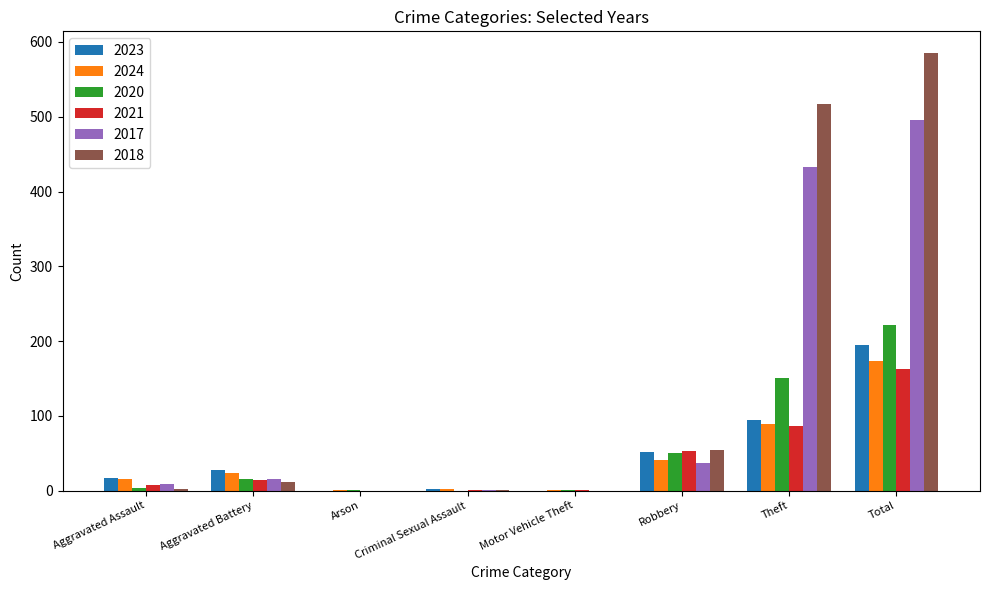

Which category has the highest value in the 2018 series?

Total